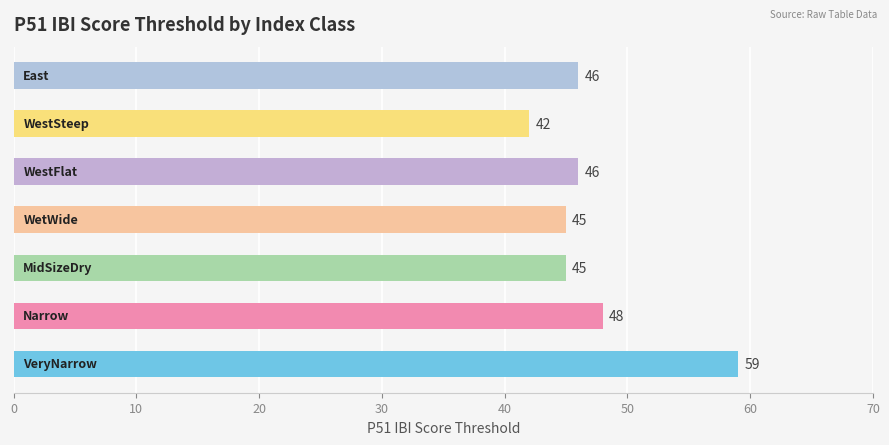

How many values are below 46?

3